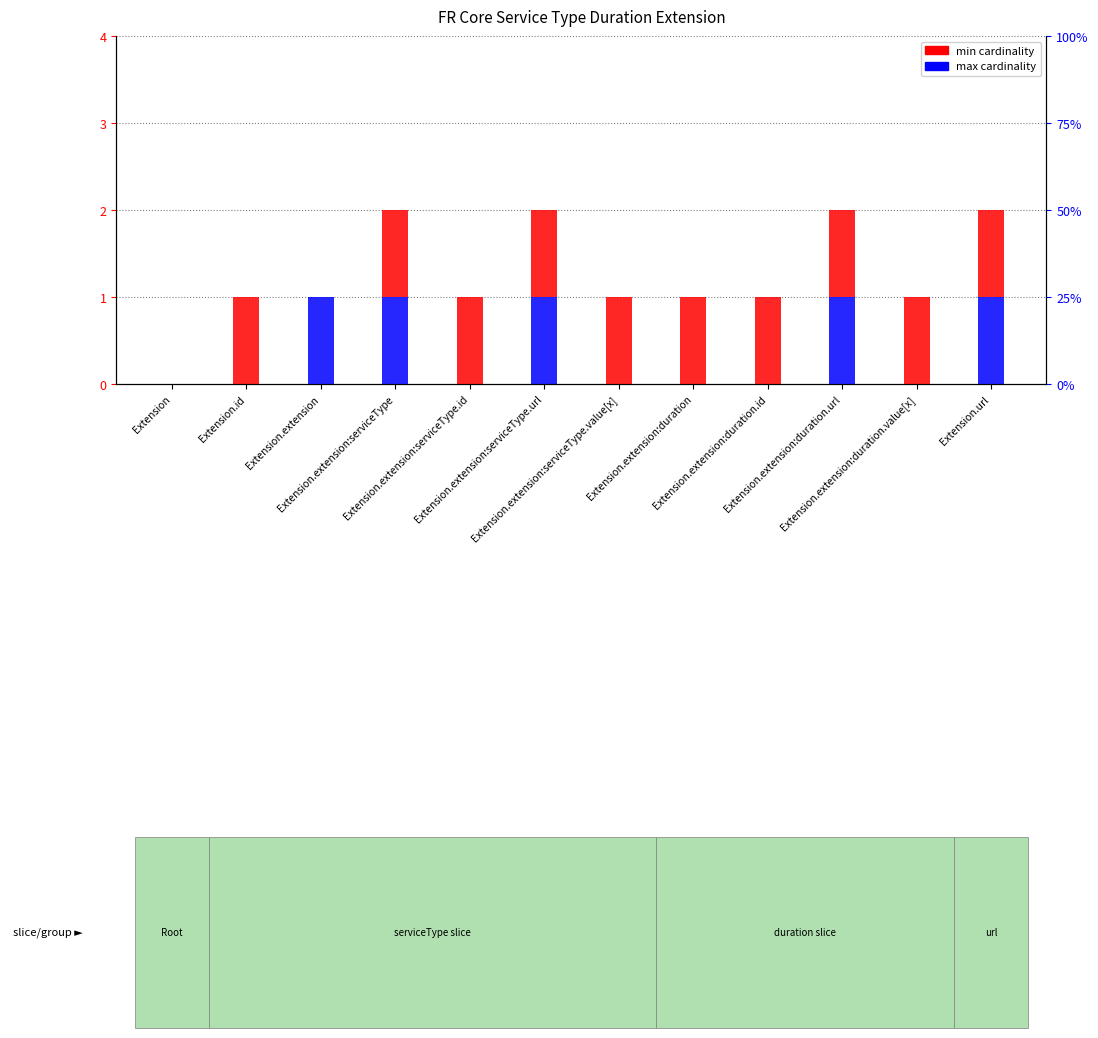

The value of max cardinality at Extension.extension:serviceType.value[x] is 2. True or false?

False